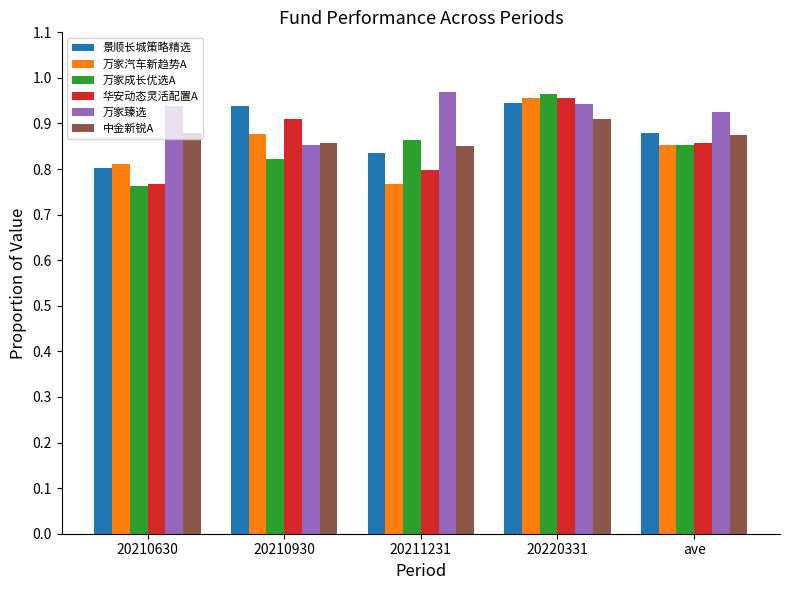

How many 万家臻选 values are between 0 and 1?

5